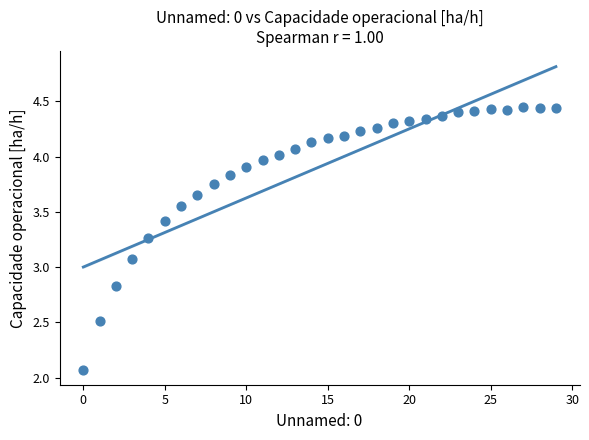

What Y value in the scatter plot is closest to 3?

3.1